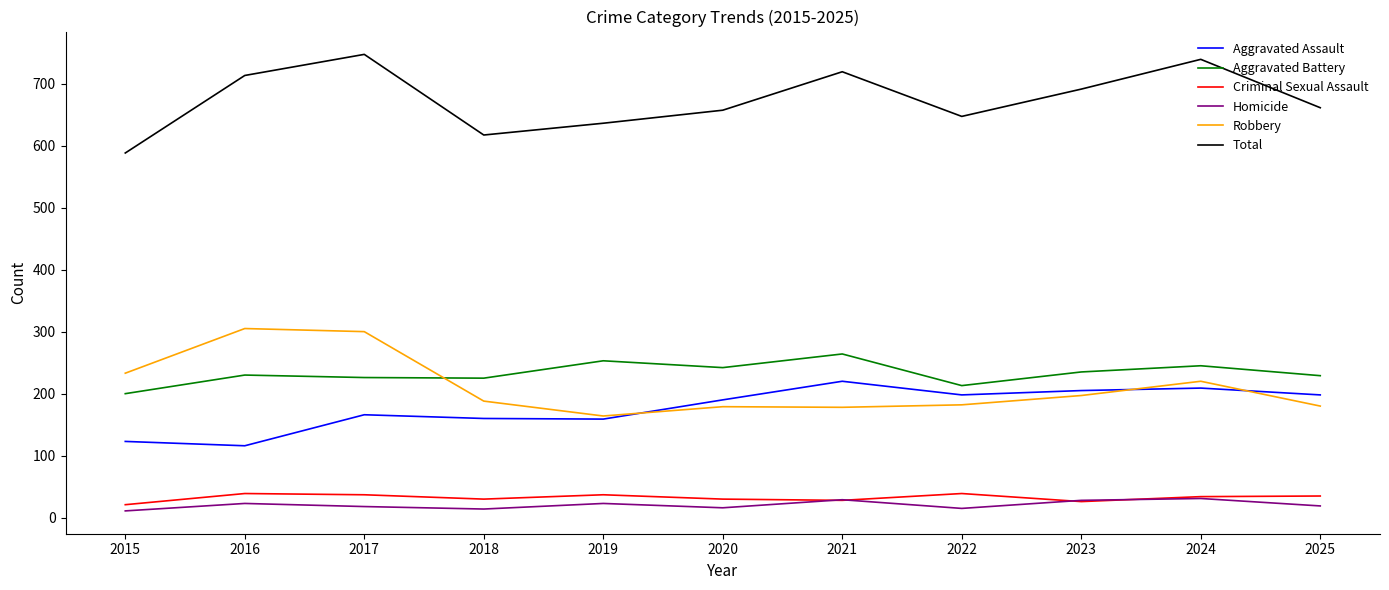

Is it true that Aggravated Assault equals 190 at 2020?

True